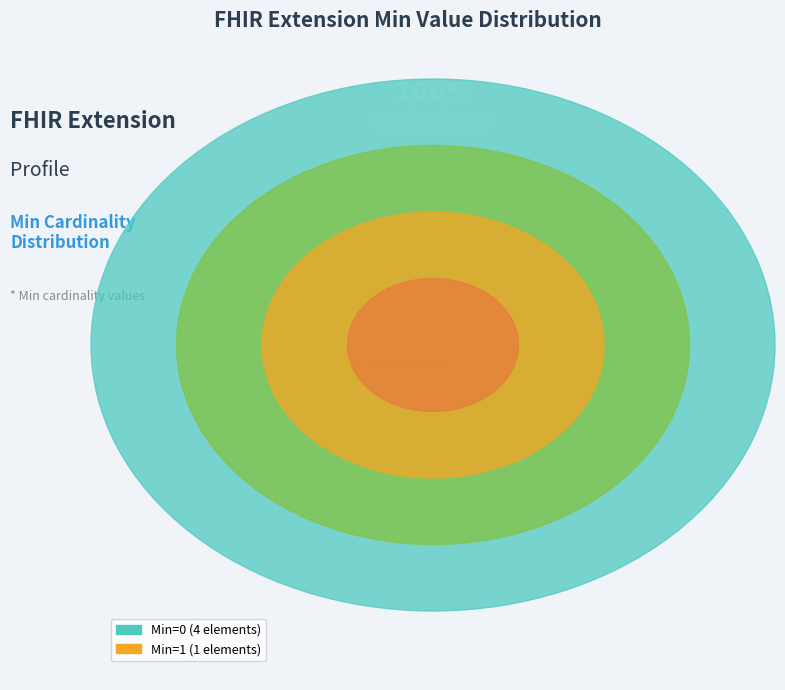

True or false: Min=0 accounts for 80% of the total.

True